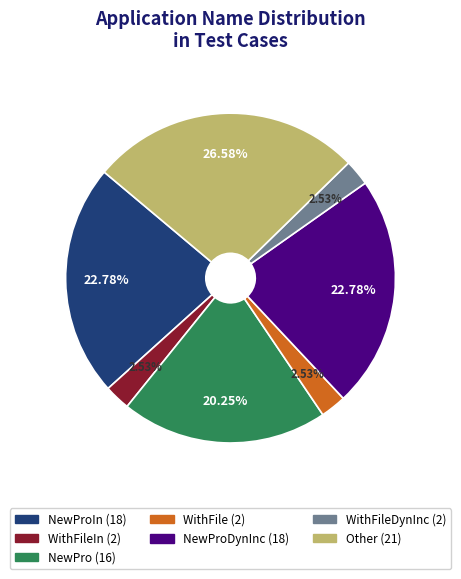

Does any single category account for the majority?

No